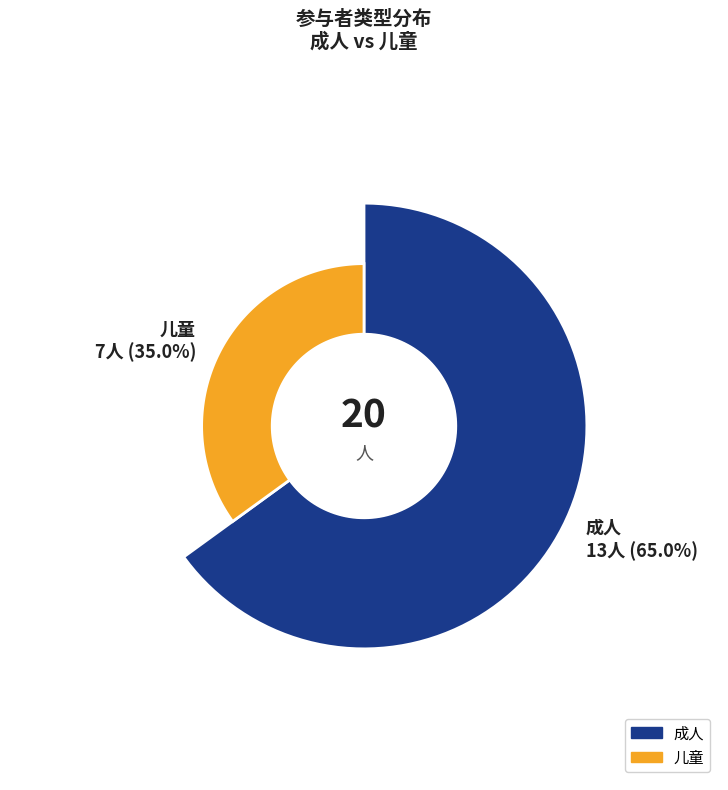

Which category accounts for the majority?

成人